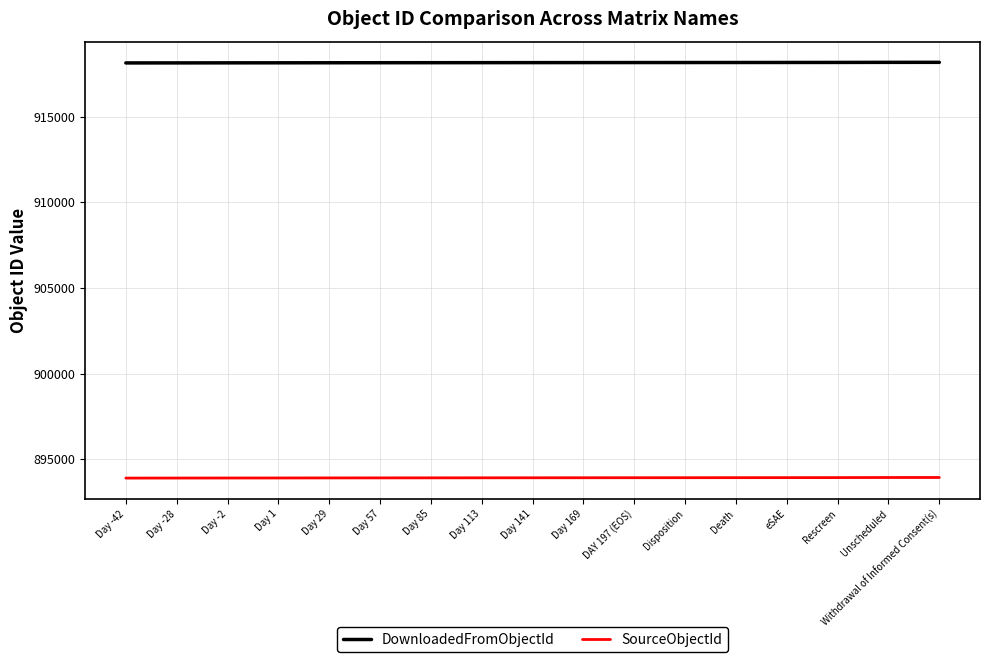

What is the sum of the SourceObjectId values at Day 57 and Day 113?

1787822